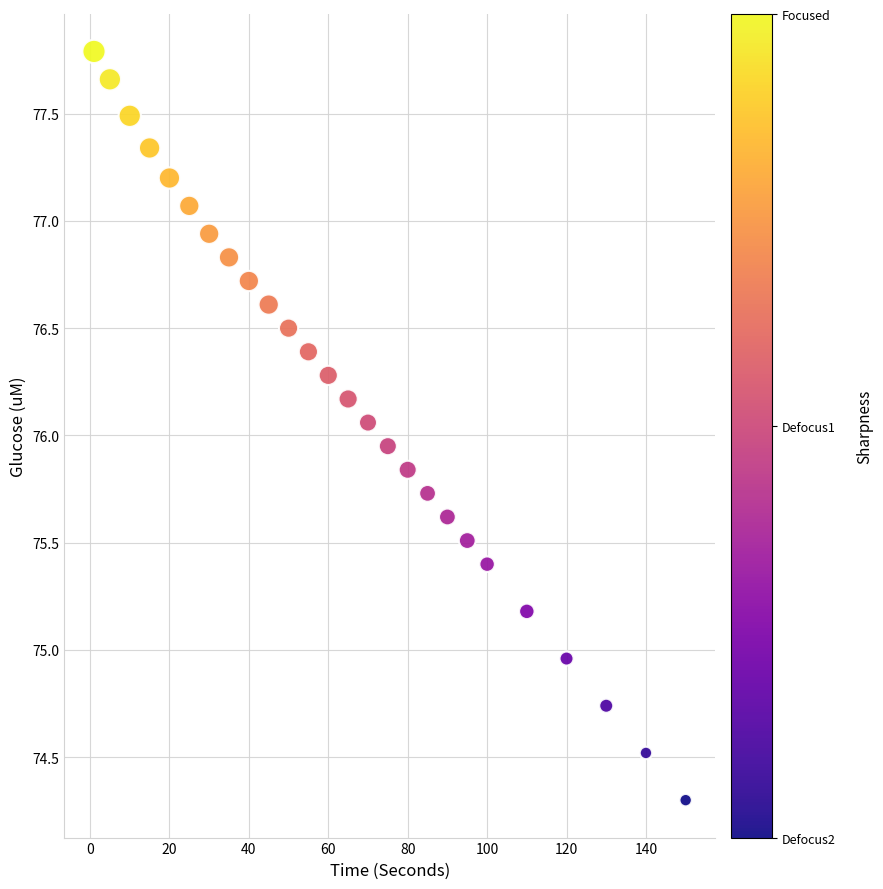

What is the range of X values (max minus min)?

149.0